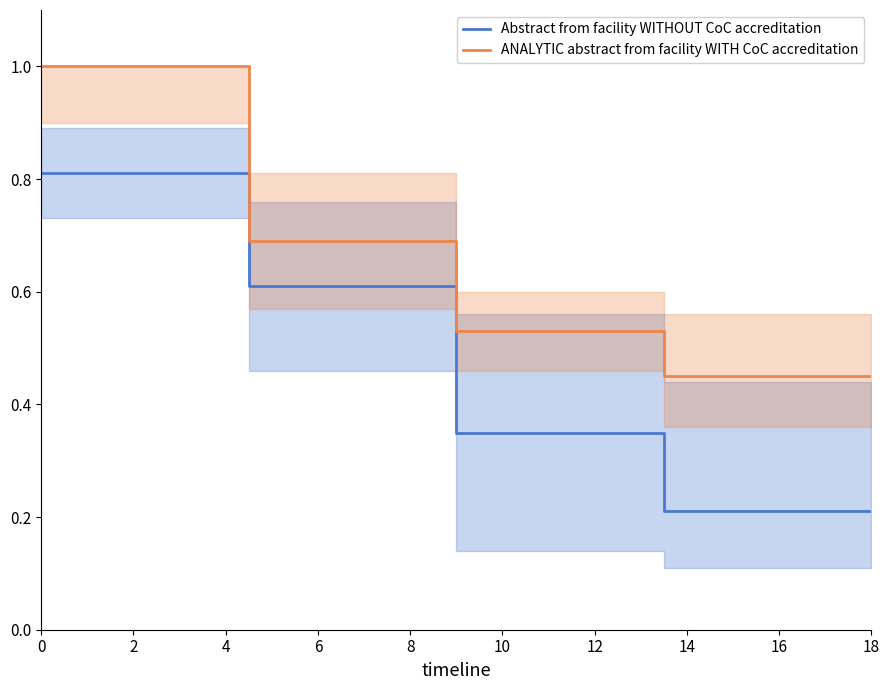

List the series in order of their overall mean, highest first.

ANALYTIC abstract from facility WITH CoC accreditation, Abstract from facility WITHOUT CoC accreditation